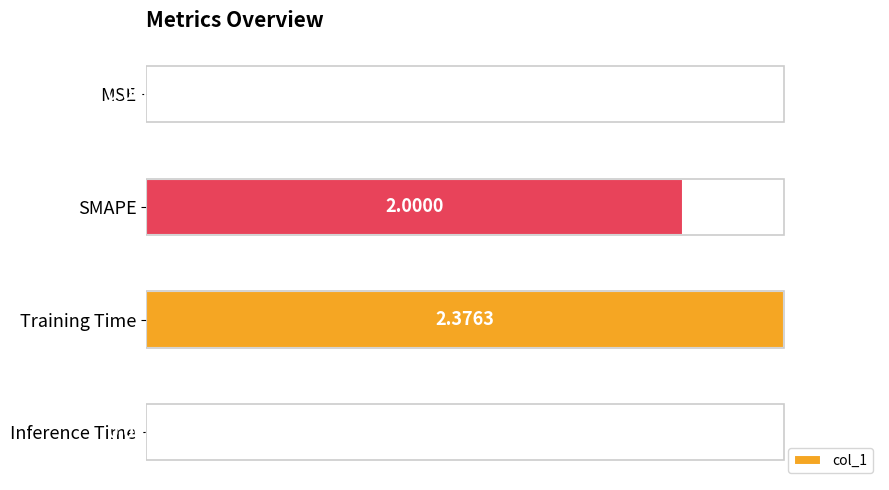

What is the greatest value displayed?

1.0